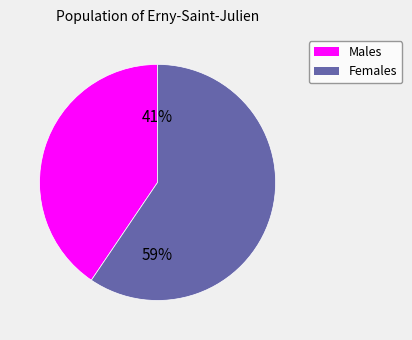

Is there any slice that represents more than half of the pie?

Yes